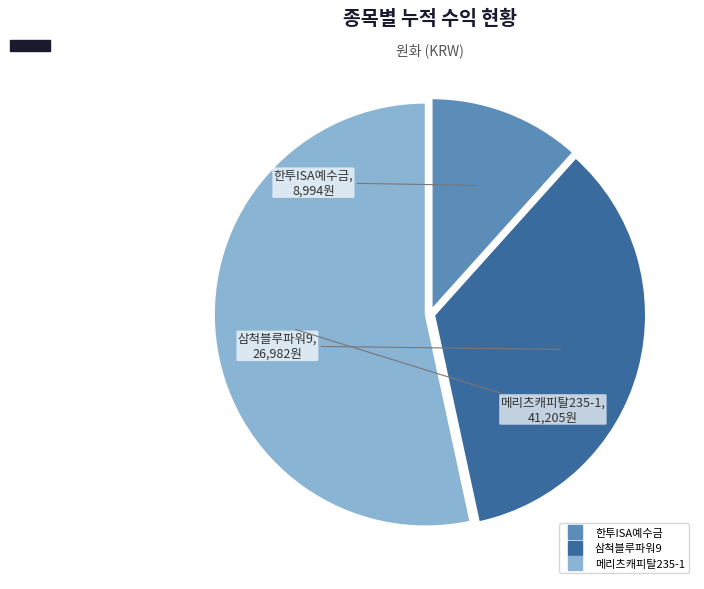

Does any single category account for the majority?

Yes